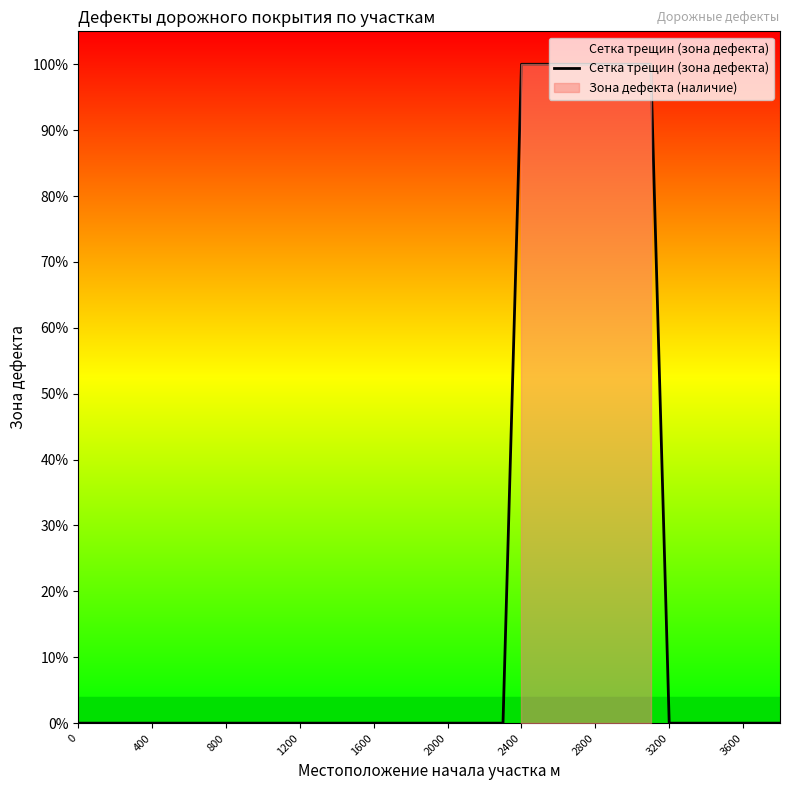

What is the difference between the maximum and minimum values?

100